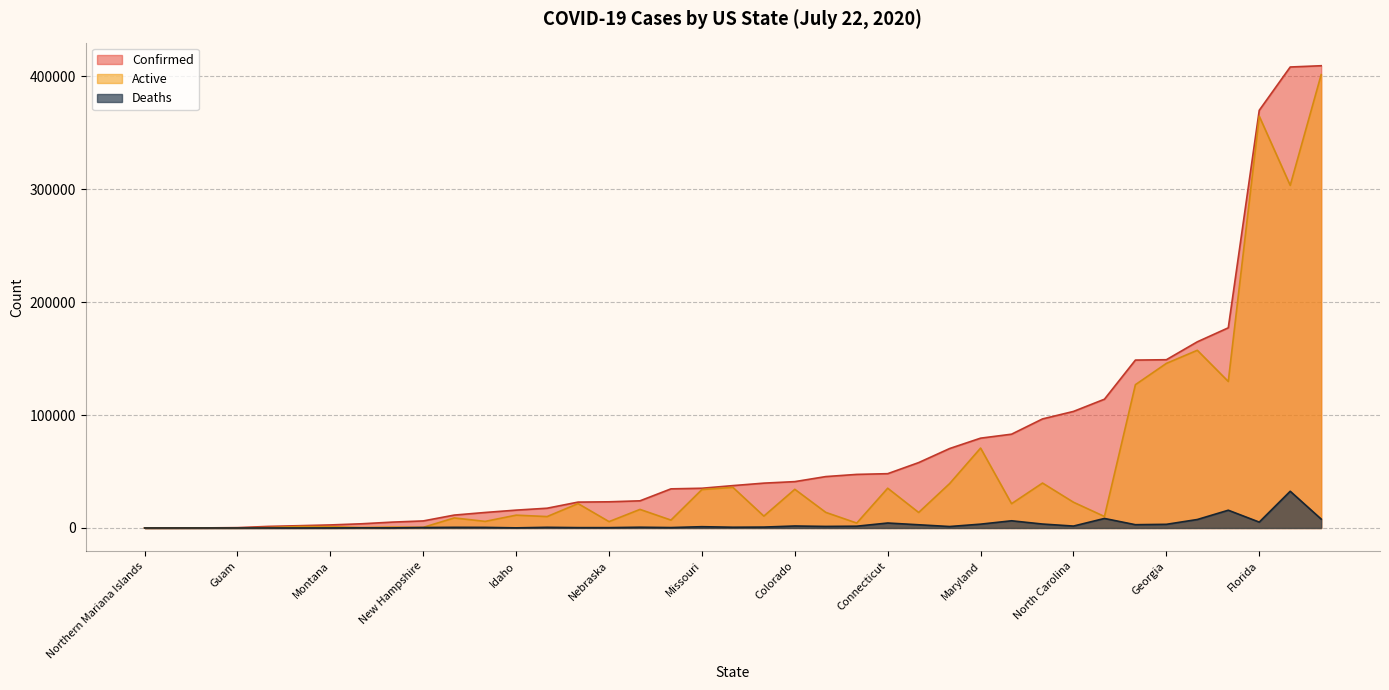

How many data points in Active are less than 13748?

19